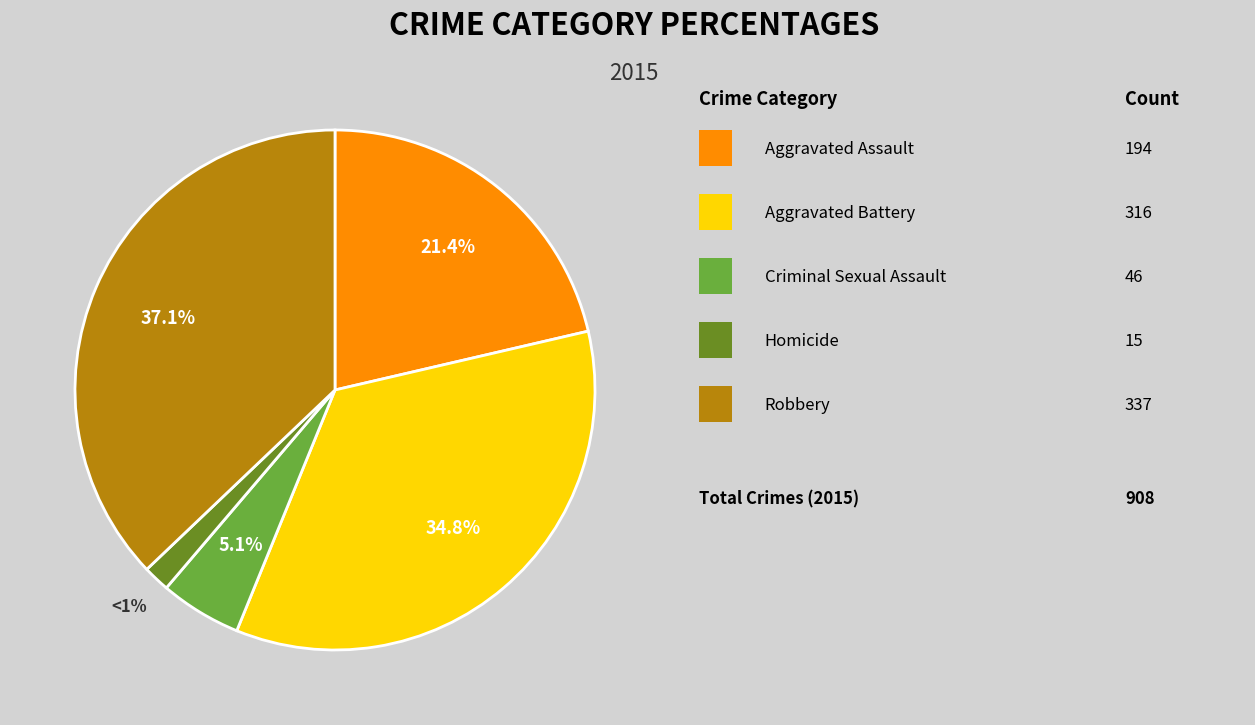

What percentage is the Criminal Sexual Assault slice, to the nearest percent?

5%